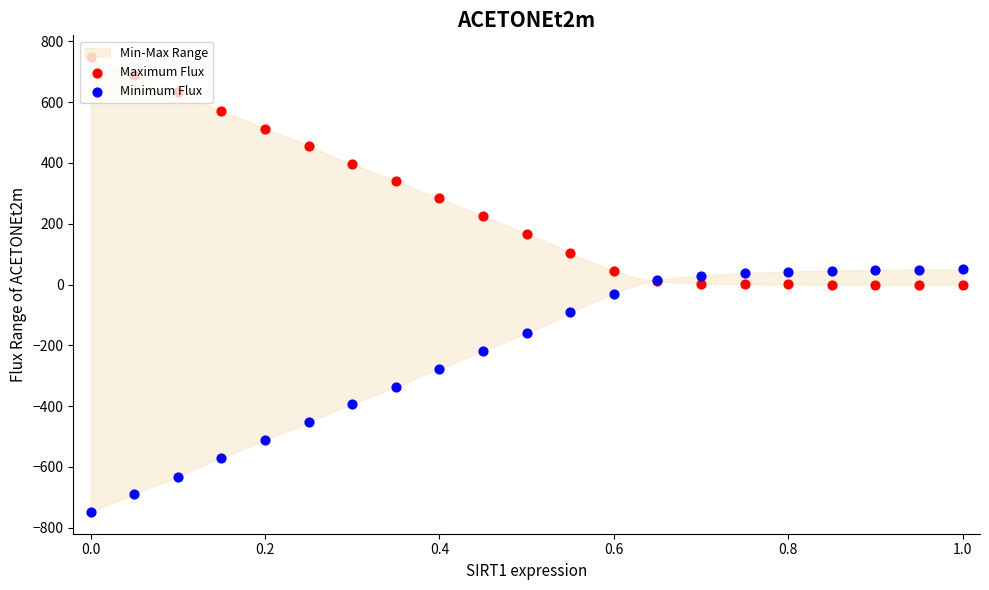

At how many categories does at least one series exceed 520?

4